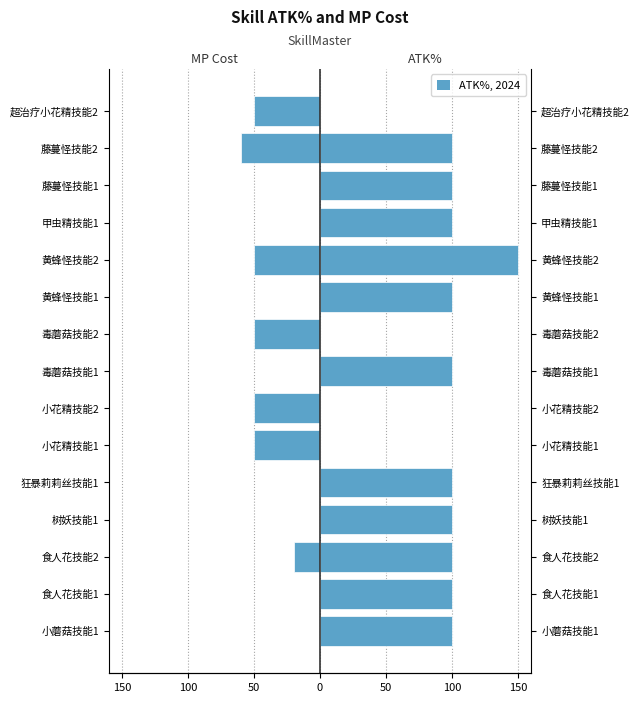

Reading right to left, what are all the values shown in this chart?

MP Cost: -50	-60	0	0	-50	0	-50	0	-50	-50	0	0	-20	0	0
ATK%: 0	100	100	100	150	100	0	100	0	0	100	100	100	100	100